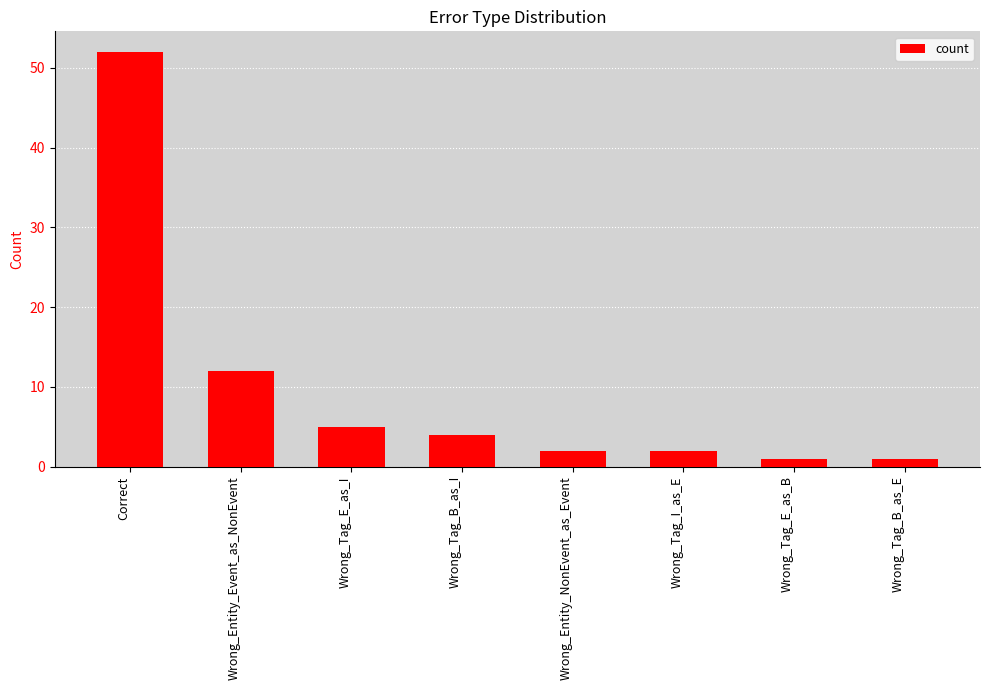

Which has a higher value, Wrong_Tag_B_as_E or Wrong_Entity_Event_as_NonEvent?

Wrong_Entity_Event_as_NonEvent